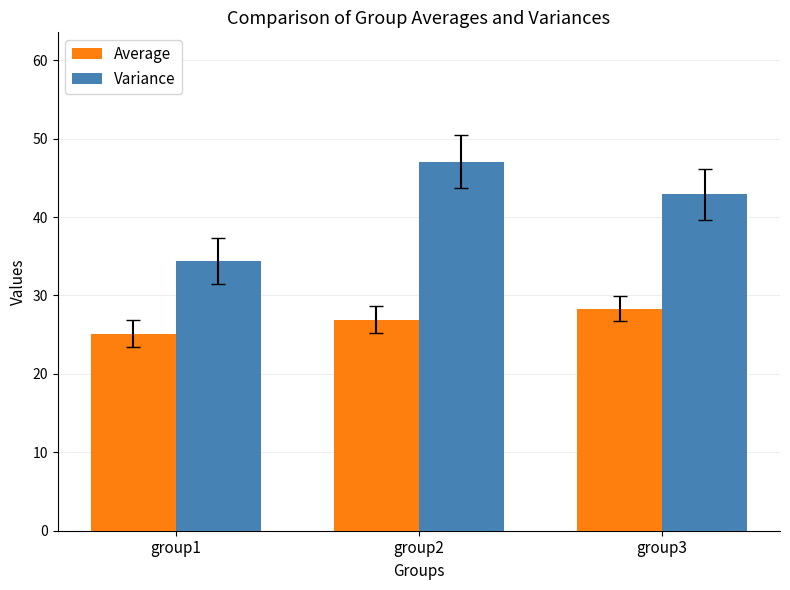

How many series are shown in this chart?

2